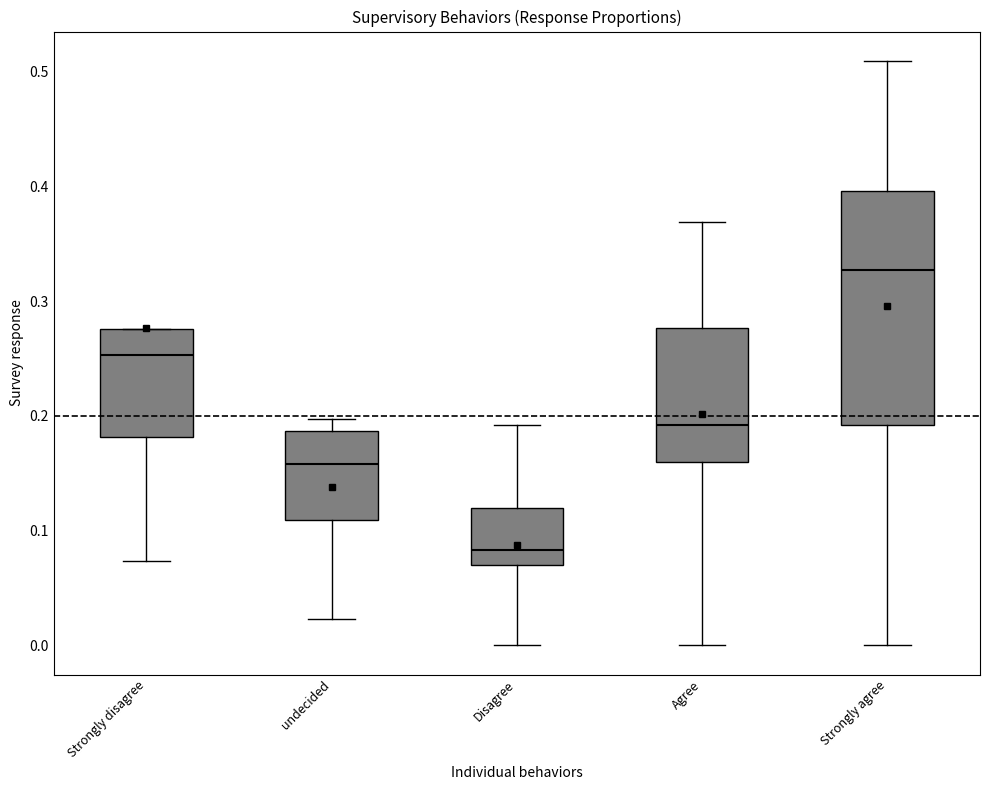

Reading left to right, transcribe this box plot: for each box, give where its median line is, the range the box spans, and where its two whiskers end, as read against the y-axis. The values are not printed on the chart, so give them approximately, as read against the axis.

Strongly disagree: median 0.25, box 0.18 to 0.28, whiskers 0.07 to 0.28
undecided: median 0.16, box 0.11 to 0.19, whiskers 0.02 to 0.20
Disagree: median 0.08, box 0.07 to 0.12, whiskers 0.00 to 0.19
Agree: median 0.19, box 0.16 to 0.28, whiskers 0.00 to 0.37
Strongly agree: median 0.33, box 0.19 to 0.40, whiskers 0.00 to 0.51